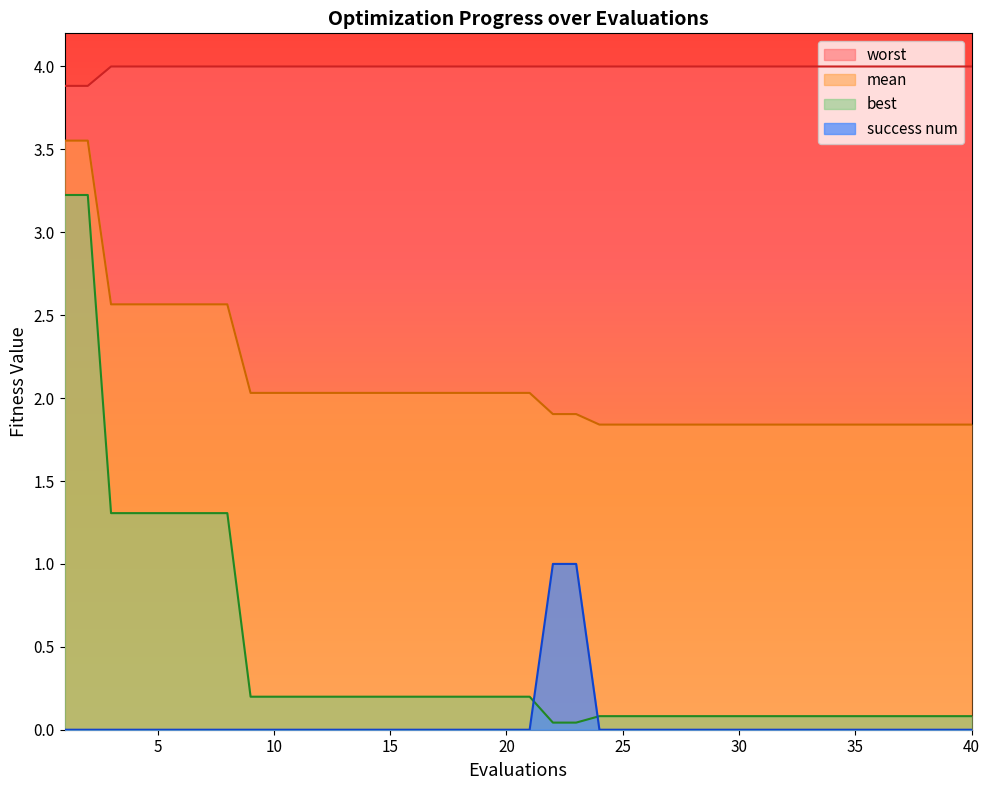

True or false: worst and mean cross at least once.

False